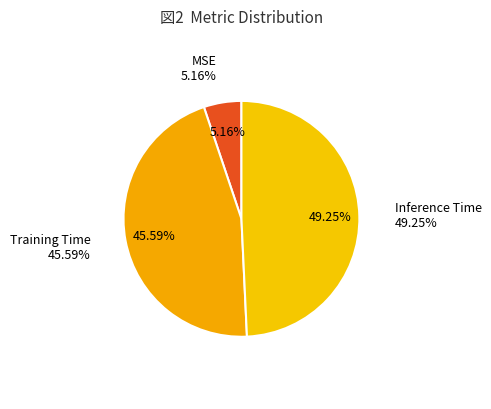

Is the sum of MSE and Training Time greater than half?

Yes